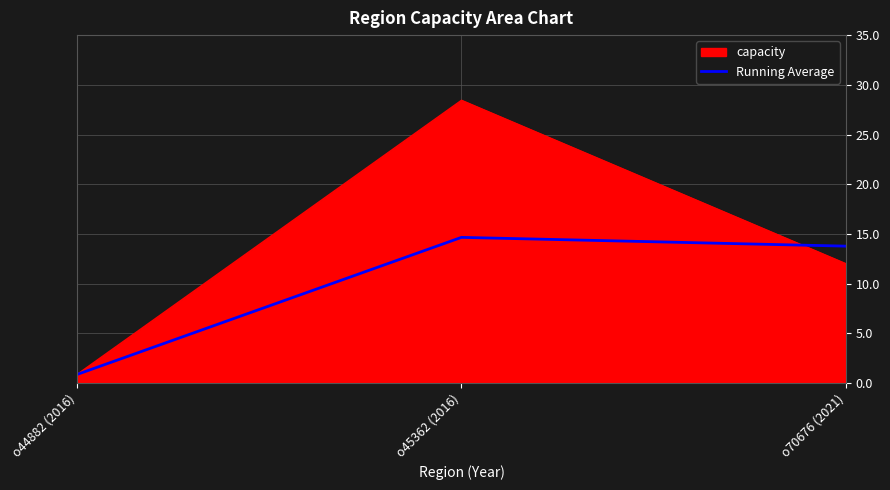

Between o44882 (2016) and o70676 (2021), which series saw the biggest shift?

Running Average